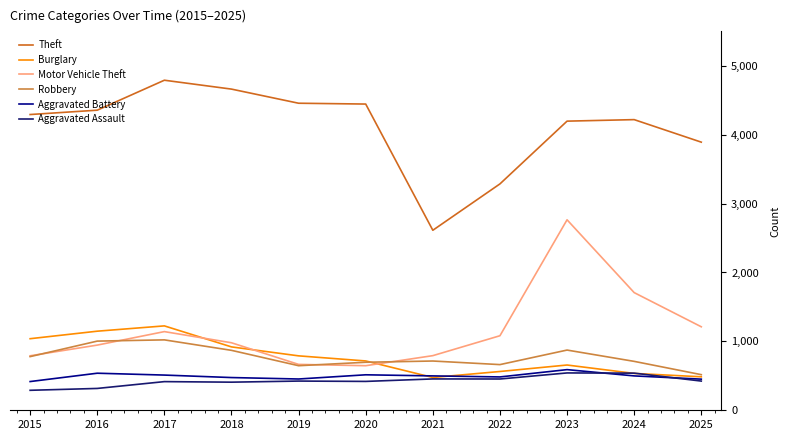

Rank the series by their maximum value, from highest to lowest.

Theft, Motor Vehicle Theft, Burglary, Robbery, Aggravated Battery, Aggravated Assault